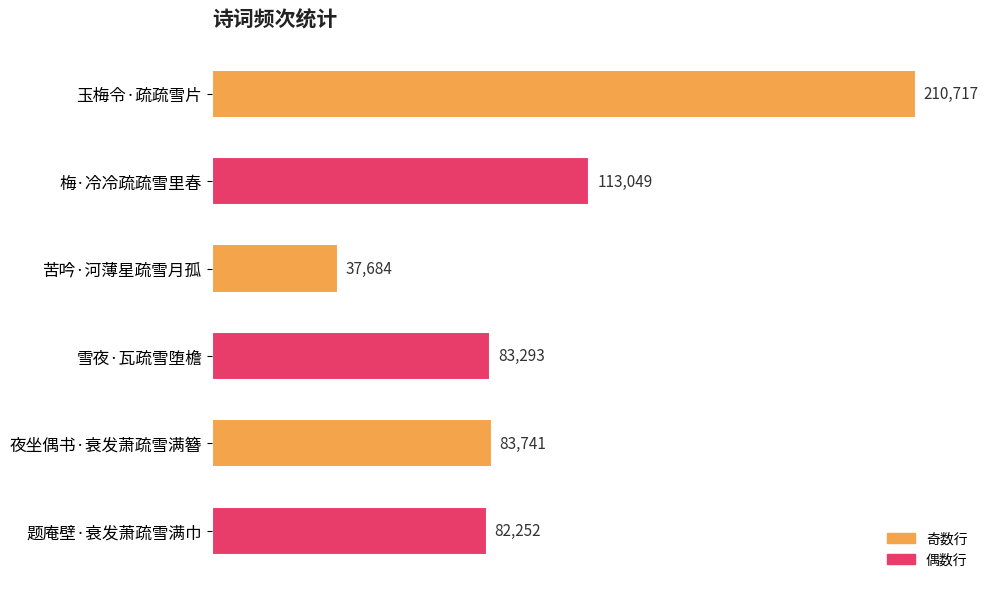

What is the difference between the second highest and minimum values?

75365